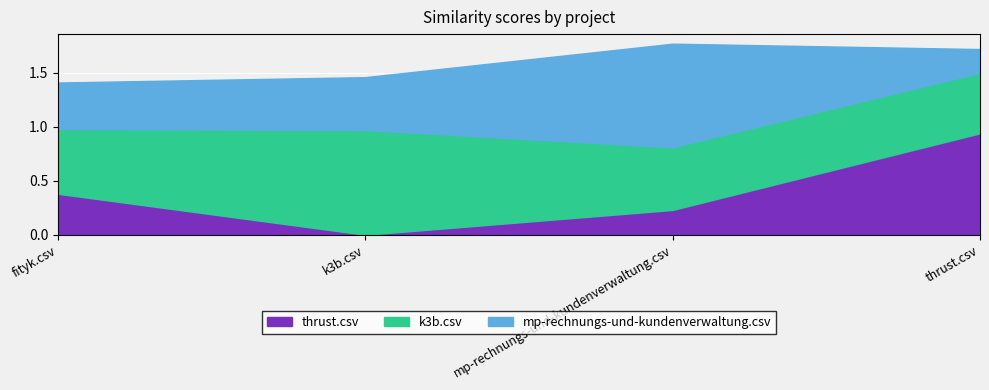

True or false: mp-rechnungs-und-kundenverwaltung.csv and thrust.csv intersect in this chart.

True